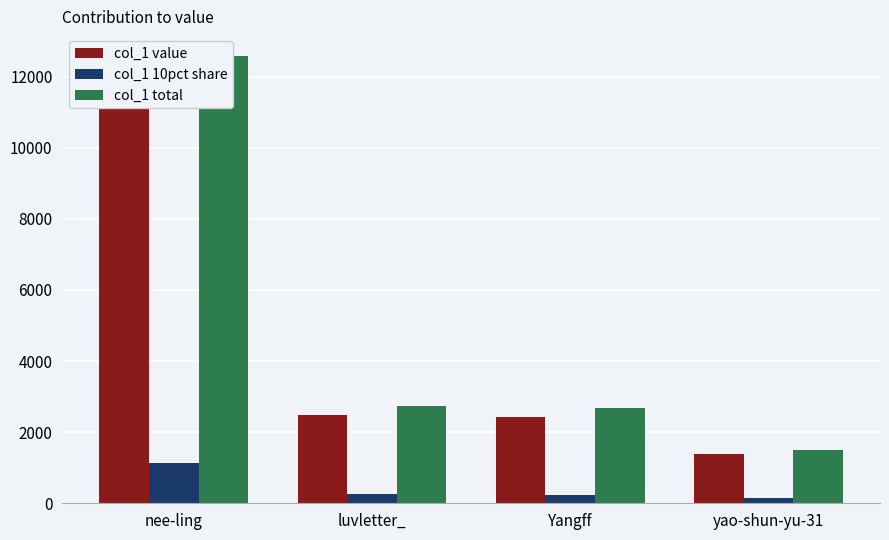

What is the minimum value shown in the chart?

137